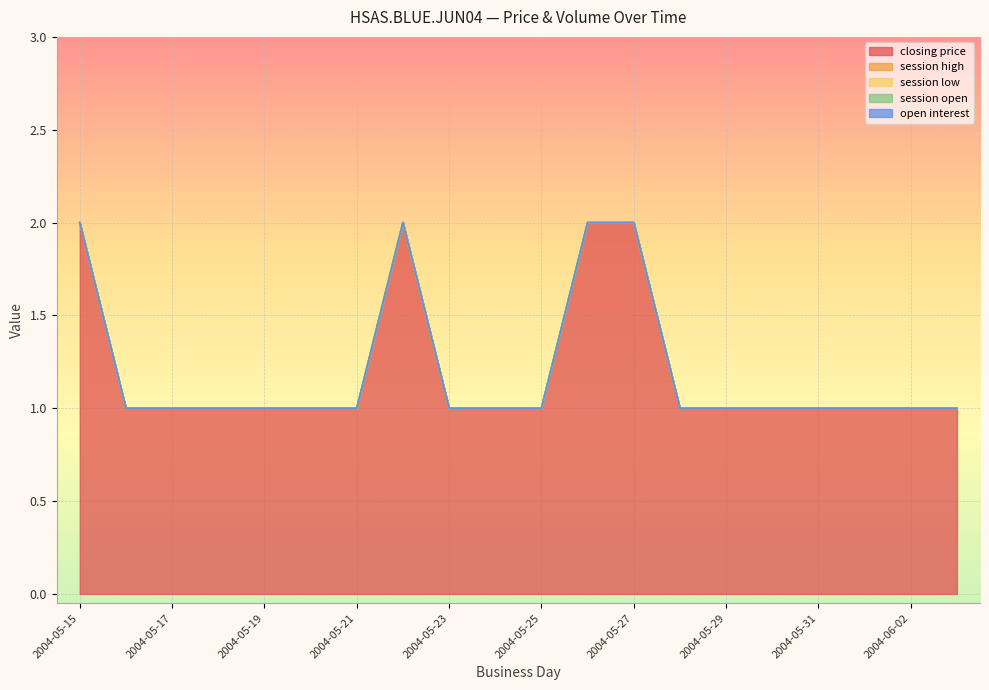

True or false: open interest and closing price cross at least once.

False